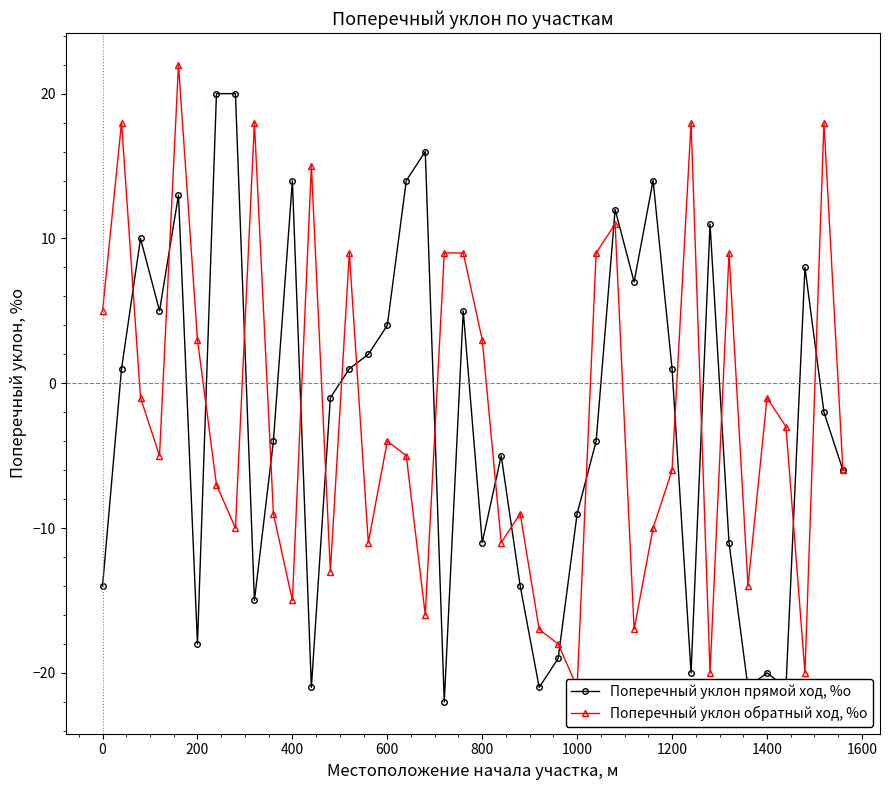

In Поперечный уклон прямой ход, %о, how many points are lower than both neighbors (excluding endpoints)?

11